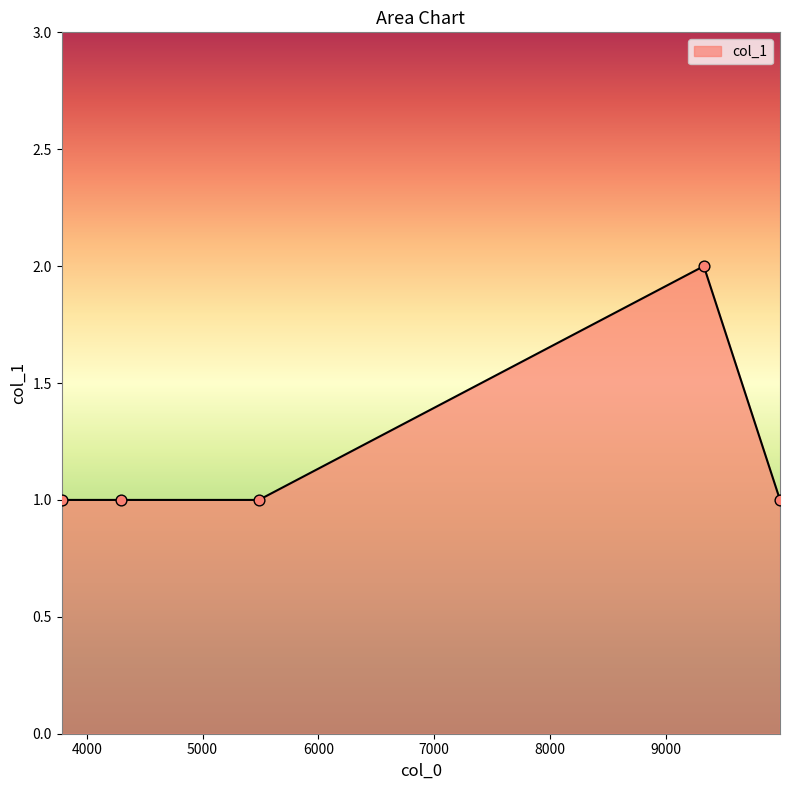

What is the sum of all values?

6